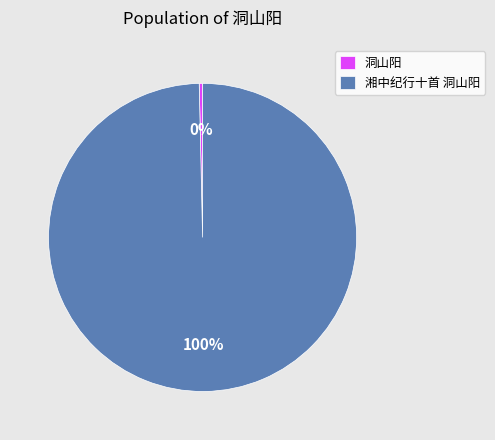

Is there any slice that represents more than half of the pie?

Yes